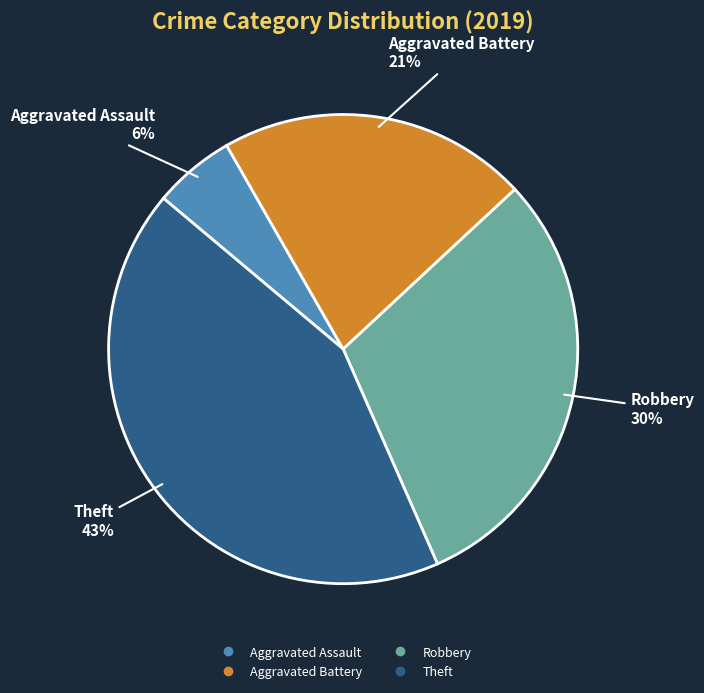

Is Aggravated Assault the majority of the pie?

No